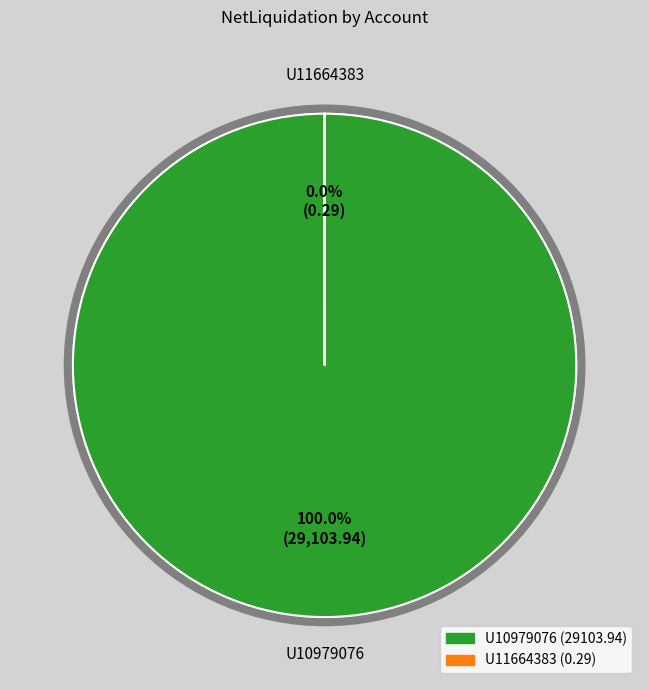

To the nearest percent, what is the combined percentage of U11664383 and U10979076?

100%